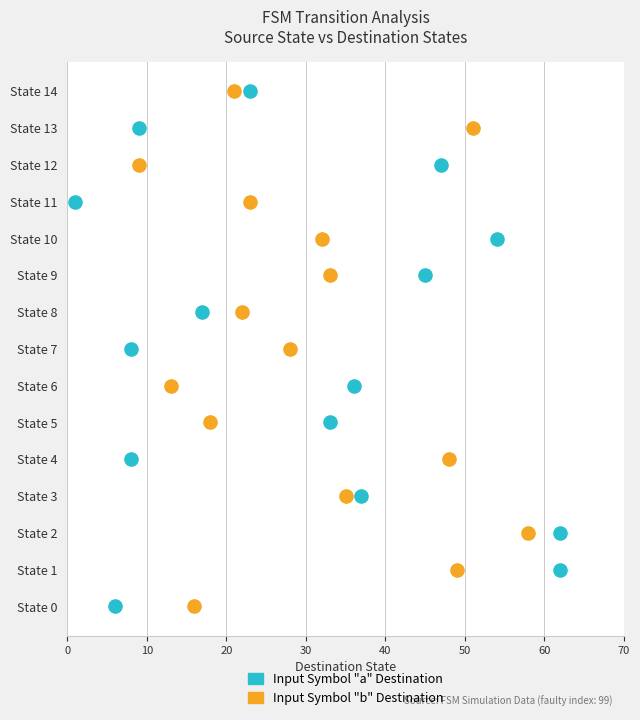

What are all the series names shown in the legend?

Input Symbol "a" Destination, Input Symbol "b" Destination